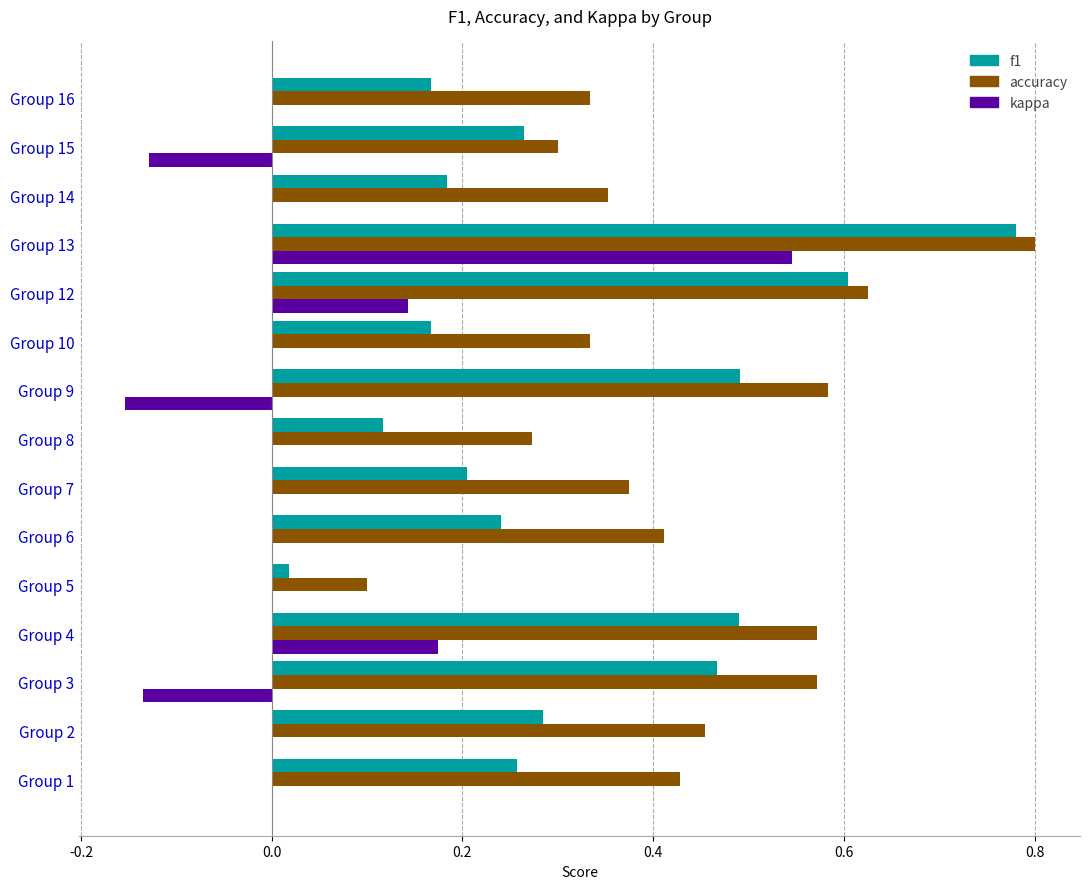

Is the value of f1 at Group 13 greater than the value of accuracy at Group 10?

Yes